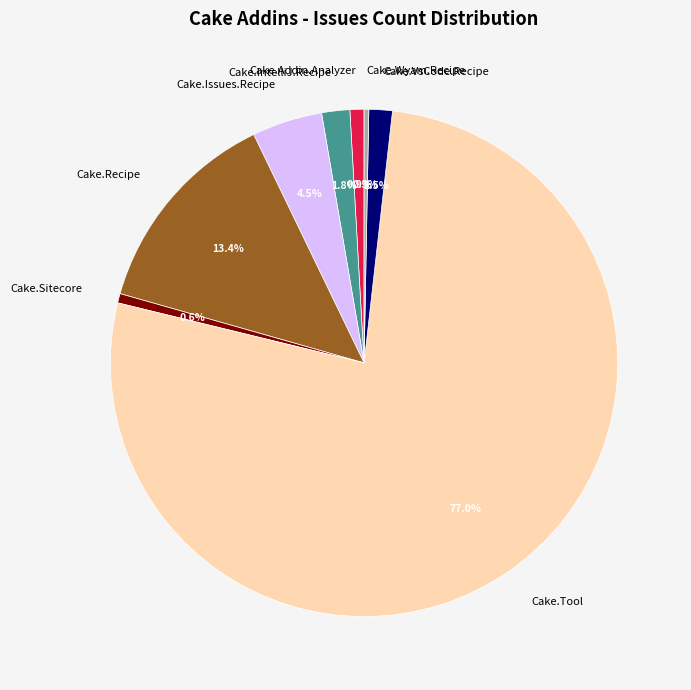

What is the largest slice in the pie chart?

Cake.Tool